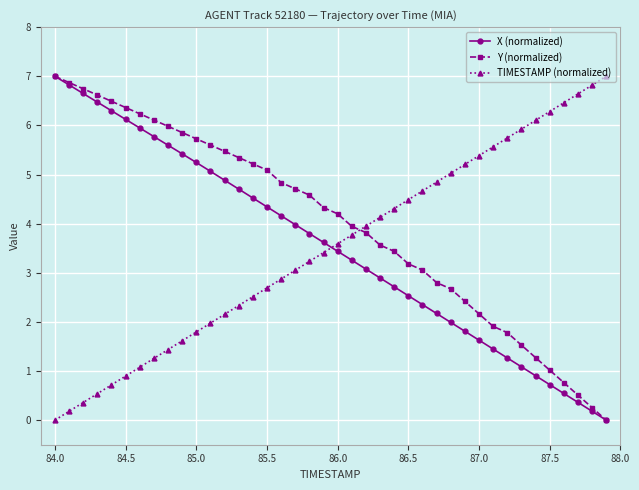

How many intersections are there between Y (normalized) and TIMESTAMP (normalized)?

1